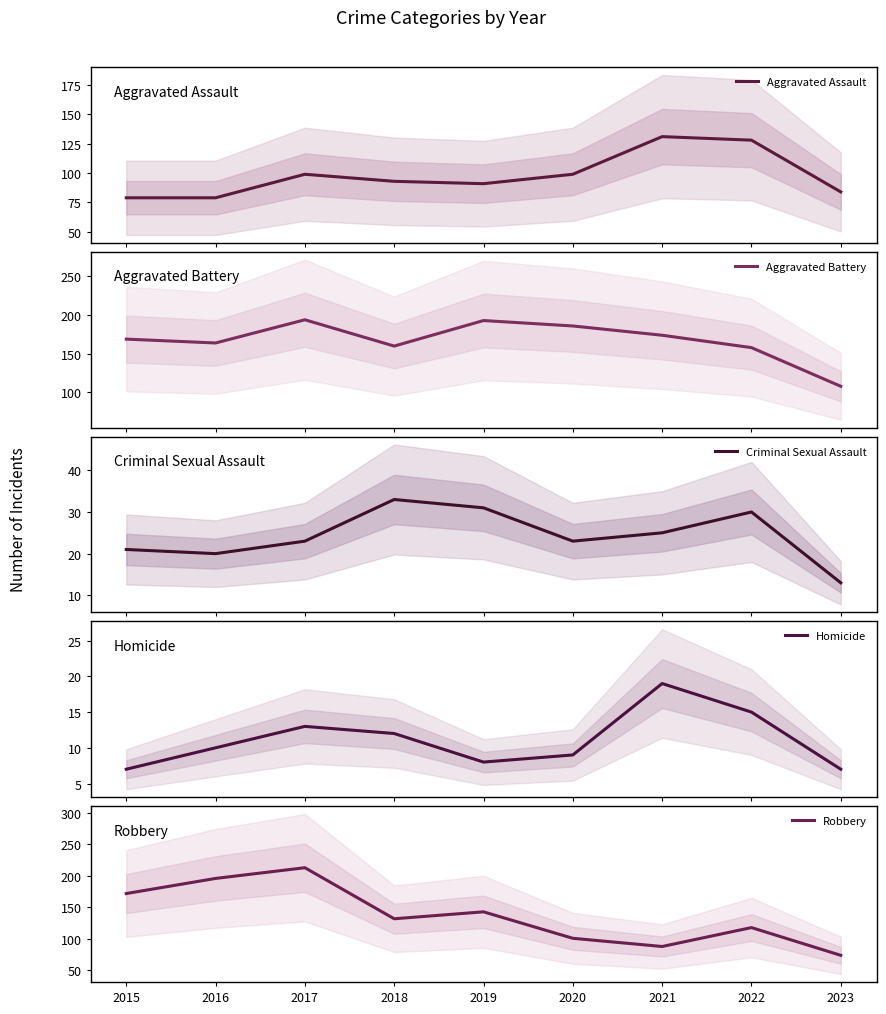

List the labels in order of Robbery value, largest first.

2017, 2016, 2015, 2019, 2018, 2022, 2020, 2021, 2023